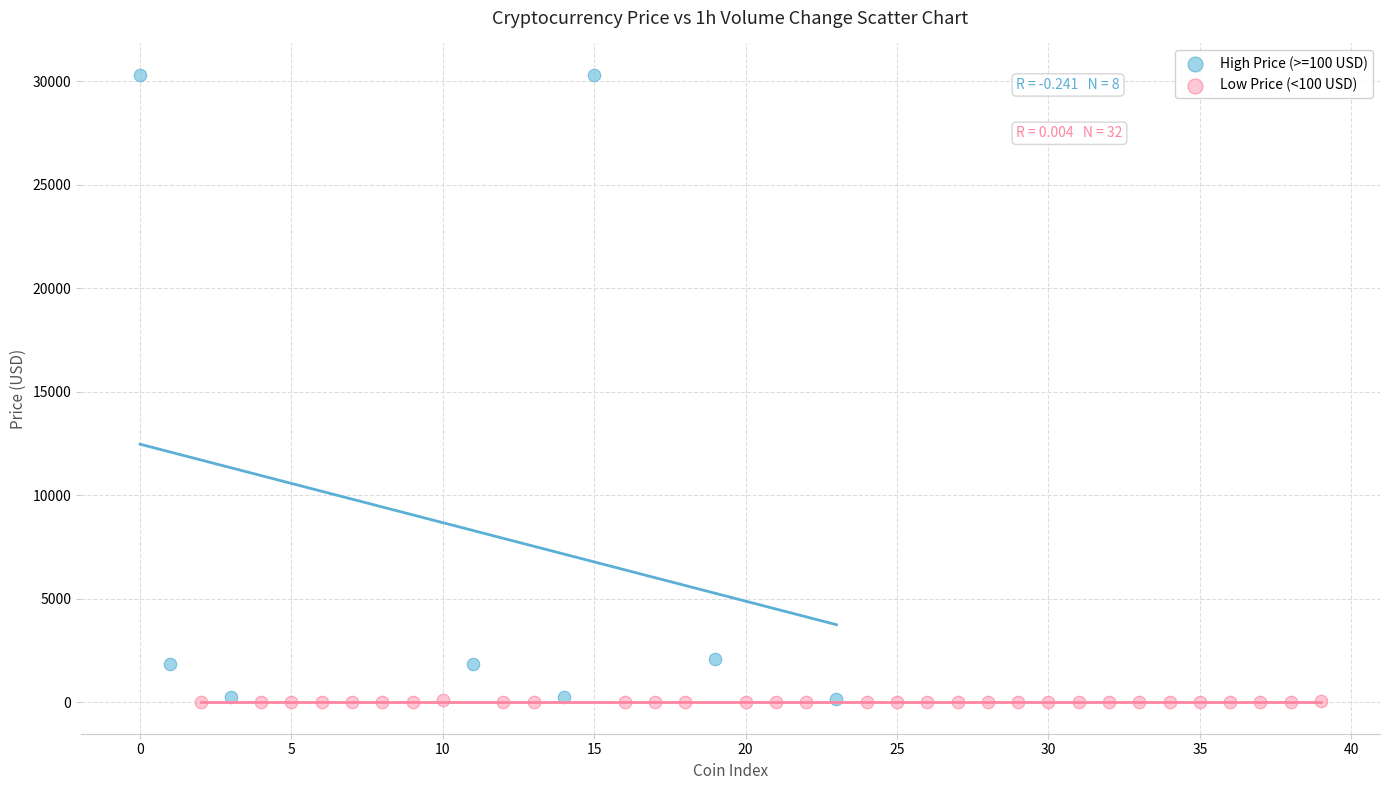

Which series contains the highest Y value?

High Price (>=100 USD)